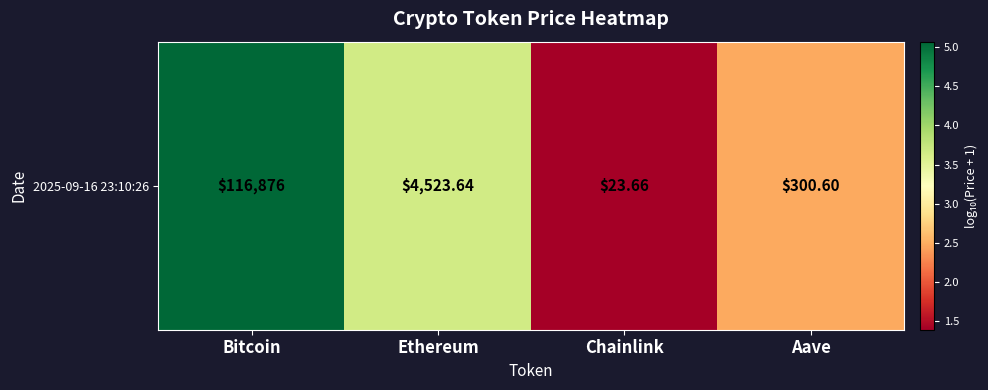

What is the change in value from Bitcoin to Ethereum?

-1.4